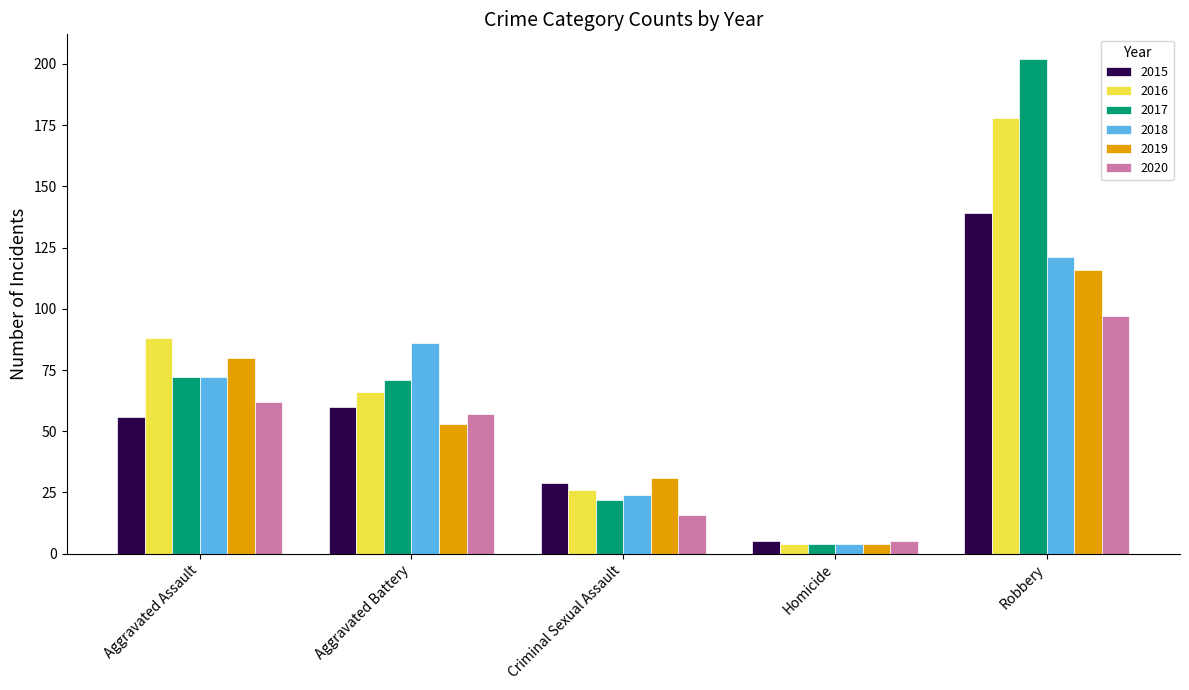

The value of 2020 at Aggravated Assault is 27. True or false?

False